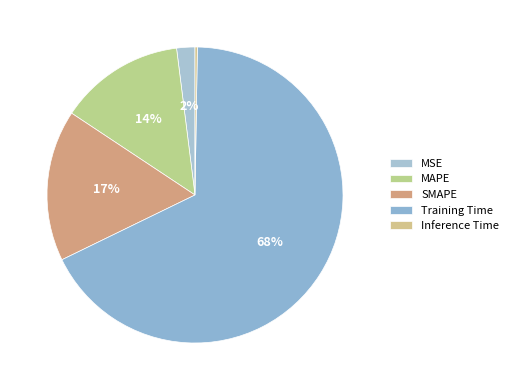

What is the largest slice in the pie chart?

Training Time